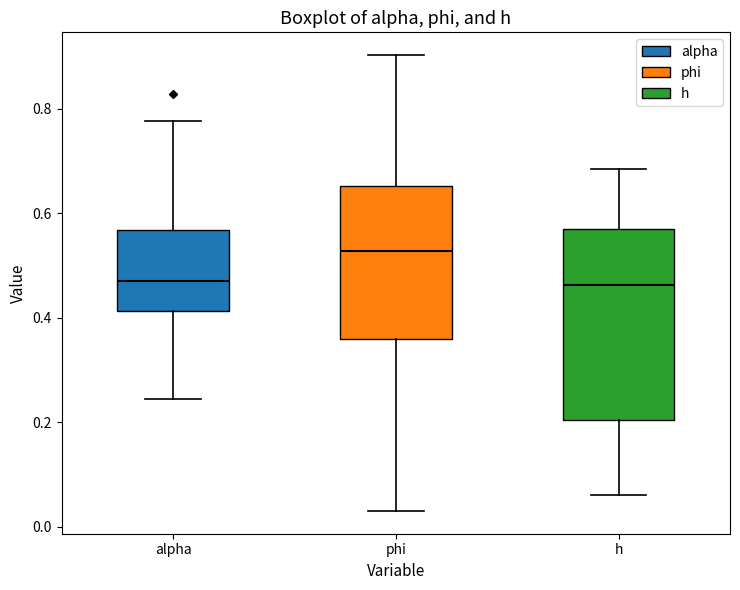

Which box is the tallest, from its lower edge to its upper edge?

h